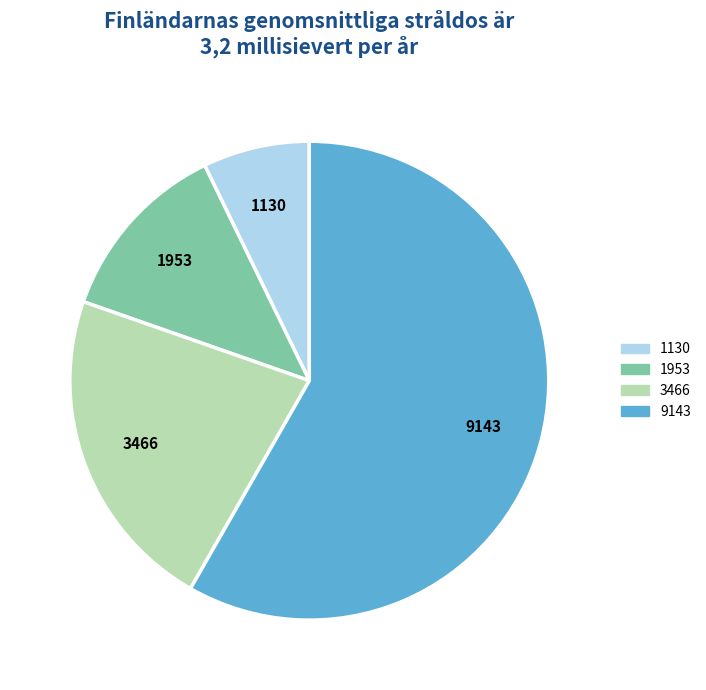

What is the largest slice in the pie chart?

9143